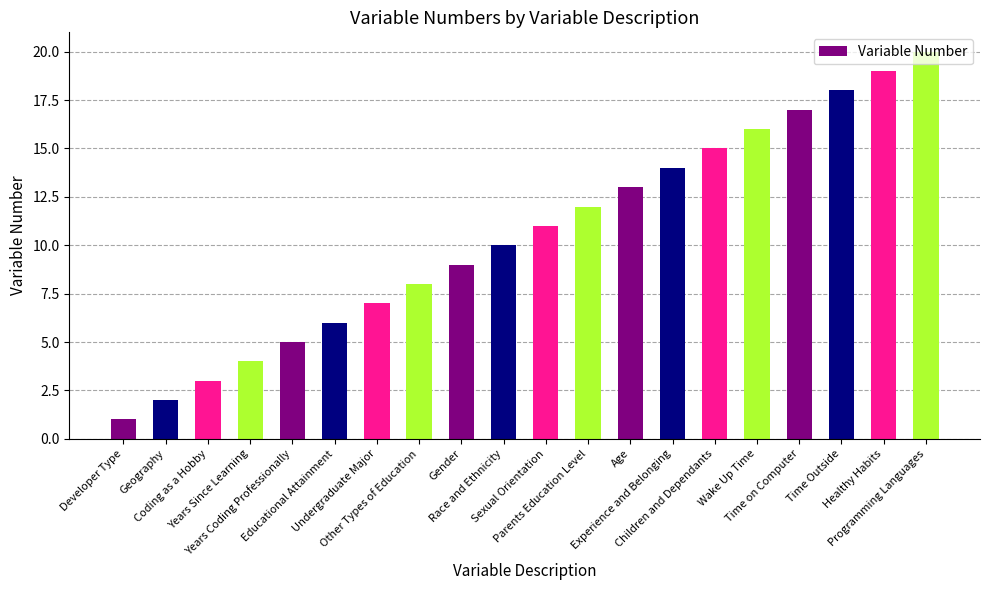

What is the value of the 19th bar from the left?

19